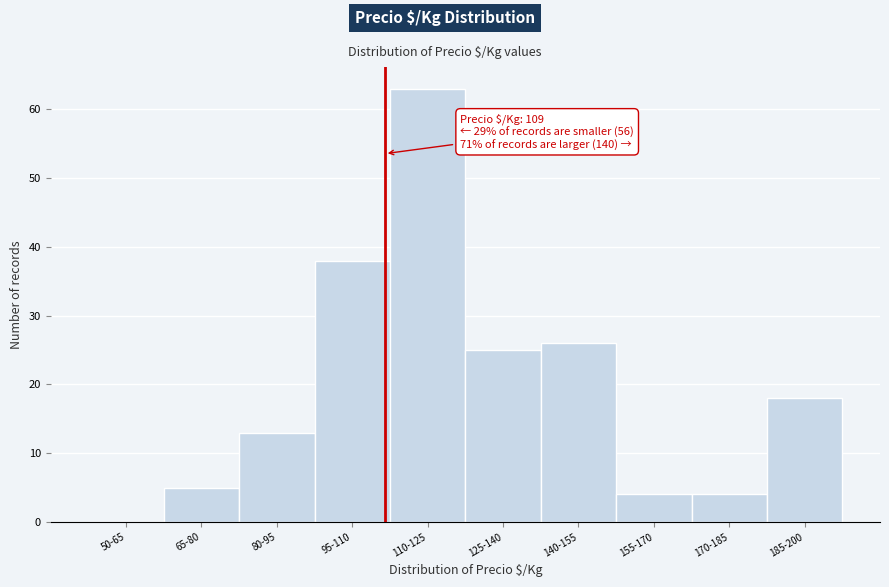

Reading left to right, transcribe all the data shown in this chart.

50-65=0	65-80=5	80-95=13	95-110=38	110-125=63	125-140=25	140-155=26	155-170=4	170-185=4	185-200=18